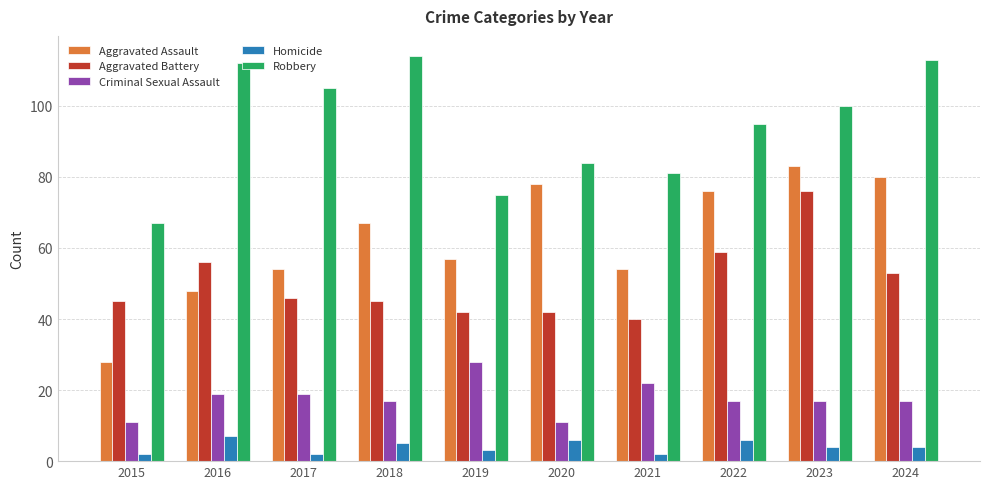

Reading left to right, list all the values displayed in this chart.

Aggravated Assault: 2015=28	2016=48	2017=54	2018=67	2019=57	2020=78	2021=54	2022=76	2023=83	2024=80
Aggravated Battery: 2015=45	2016=56	2017=46	2018=45	2019=42	2020=42	2021=40	2022=59	2023=76	2024=53
Criminal Sexual Assault: 2015=11	2016=19	2017=19	2018=17	2019=28	2020=11	2021=22	2022=17	2023=17	2024=17
Homicide: 2015=2	2016=7	2017=2	2018=5	2019=3	2020=6	2021=2	2022=6	2023=4	2024=4
Robbery: 2015=67	2016=112	2017=105	2018=114	2019=75	2020=84	2021=81	2022=95	2023=100	2024=113